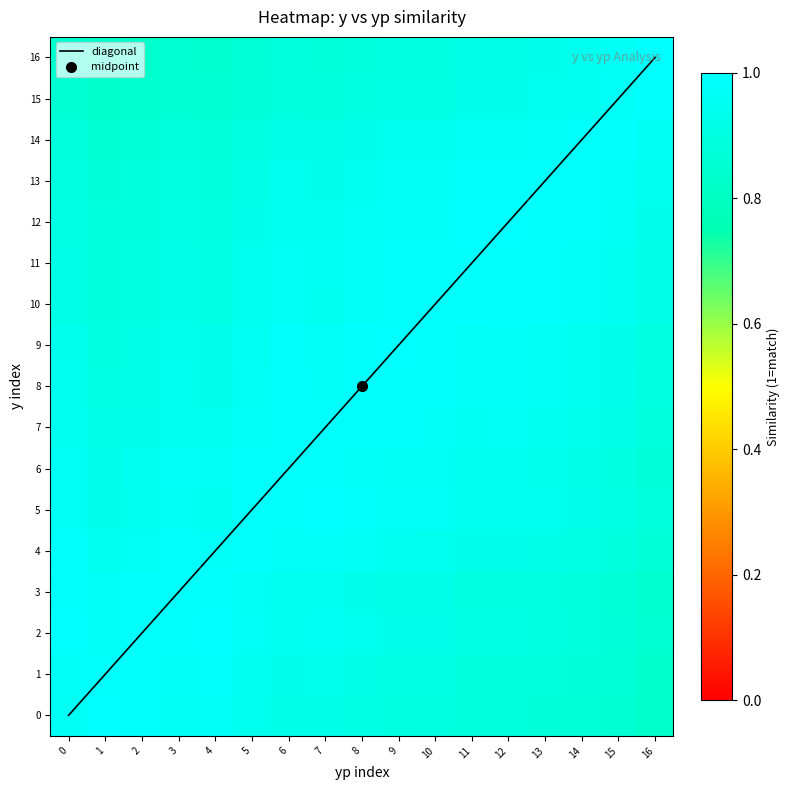

How many data points in diagonal are above 8?

8